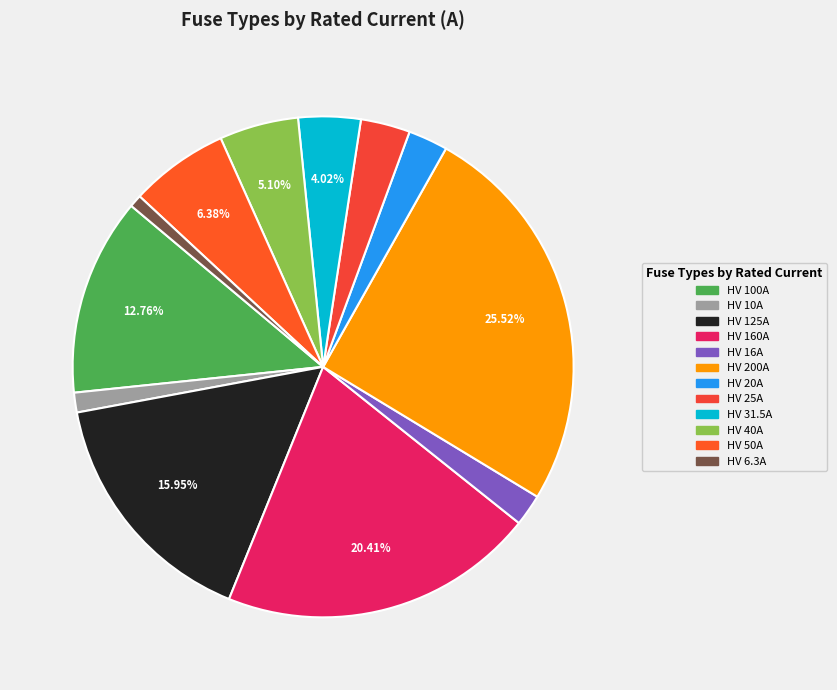

Is there any slice that represents more than half of the pie?

No